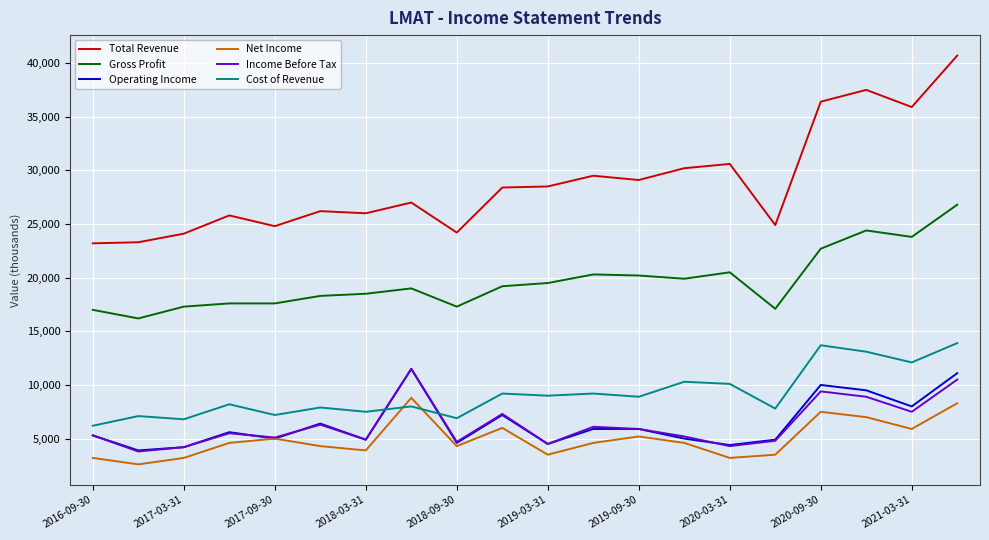

Which series has the largest total across all categories?

Total Revenue